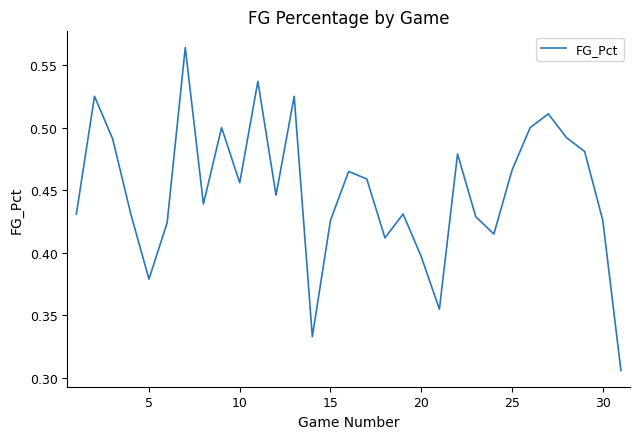

How many lines are shown in the chart?

1